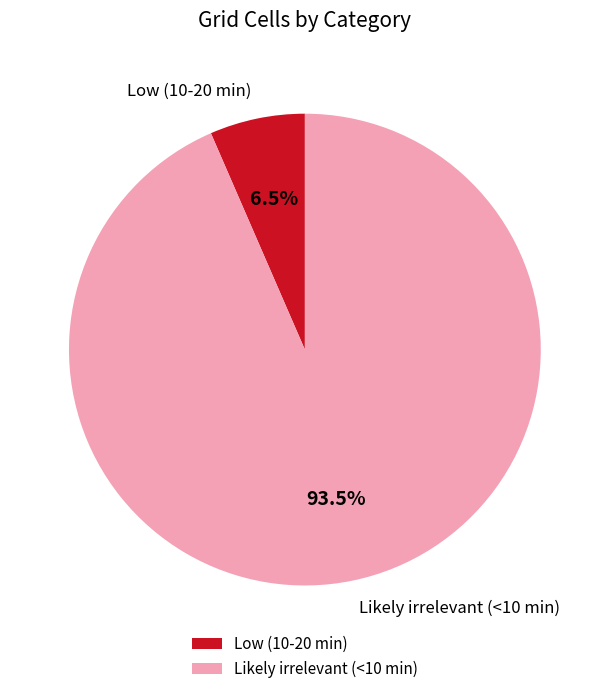

To the nearest percent, what is the combined percentage of Low (10-20 min) and Likely irrelevant (<10 min)?

100%